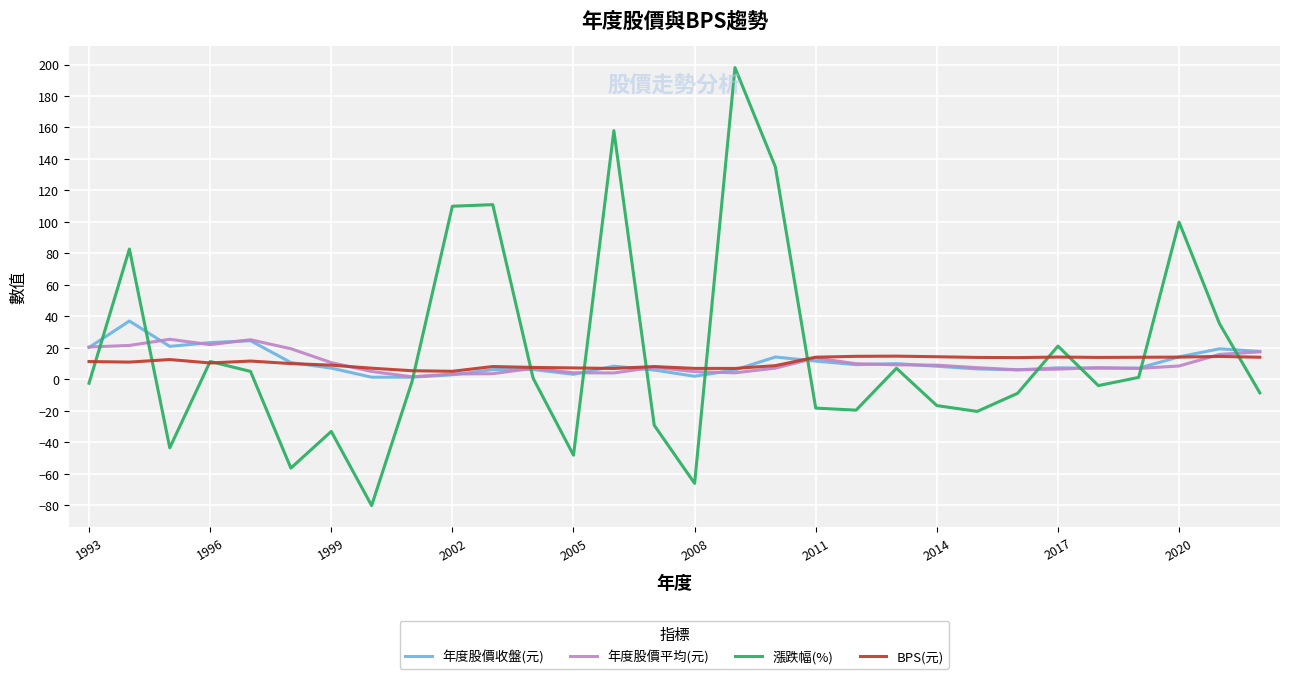

Does the chart display data point markers on the line(s)?

No